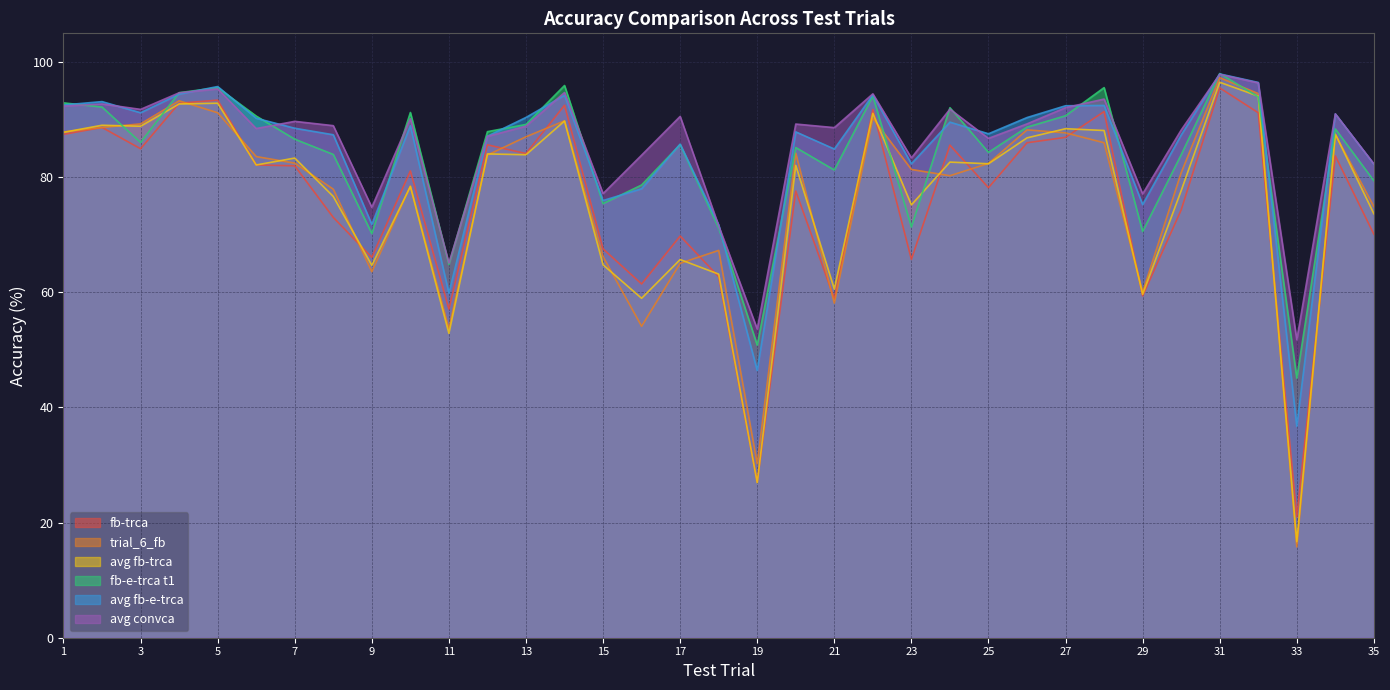

In fb-trca, how many points are lower than both neighbors (excluding endpoints)?

11